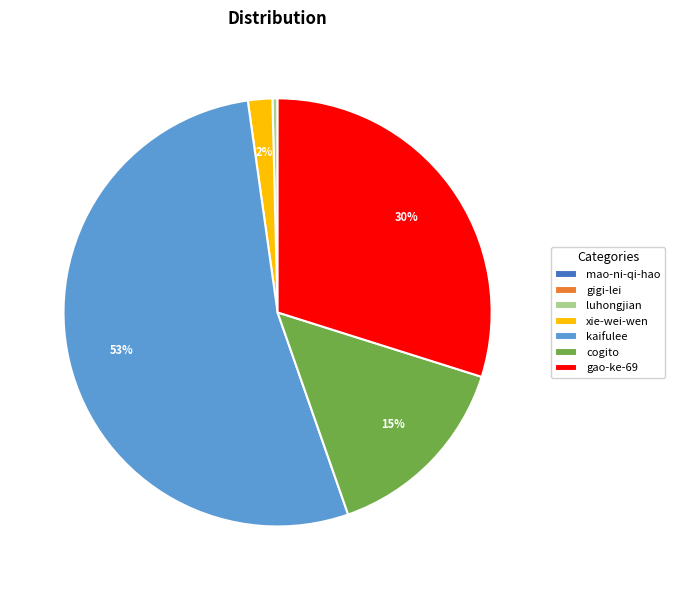

To the nearest percent, what is the average slice percentage?

14%